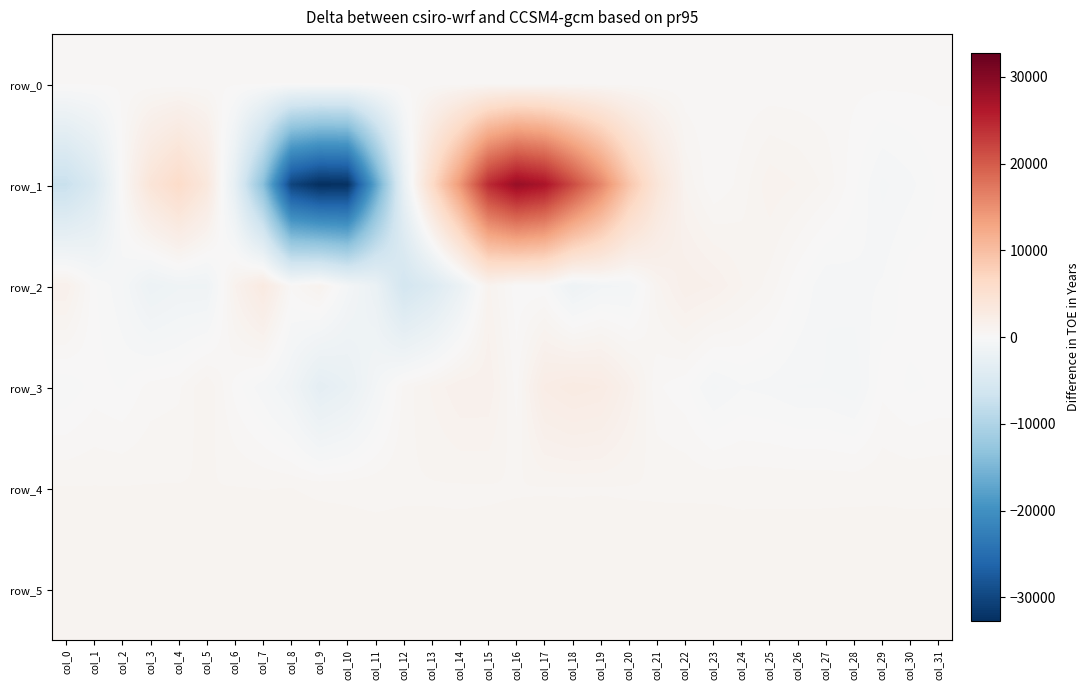

Where does the row_3 series first go above 114?

col_3